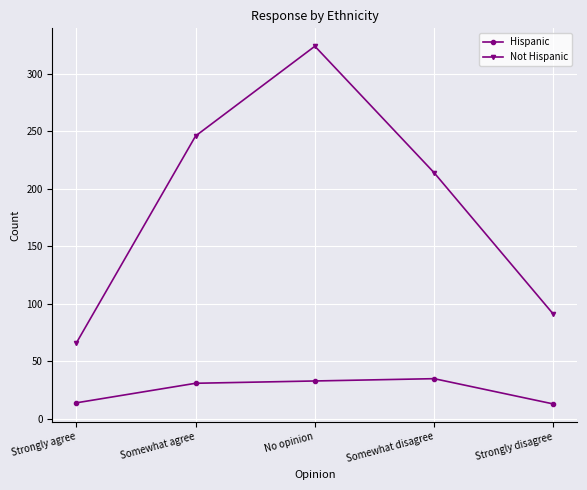

Where is the first local maximum for Not Hispanic?

No opinion